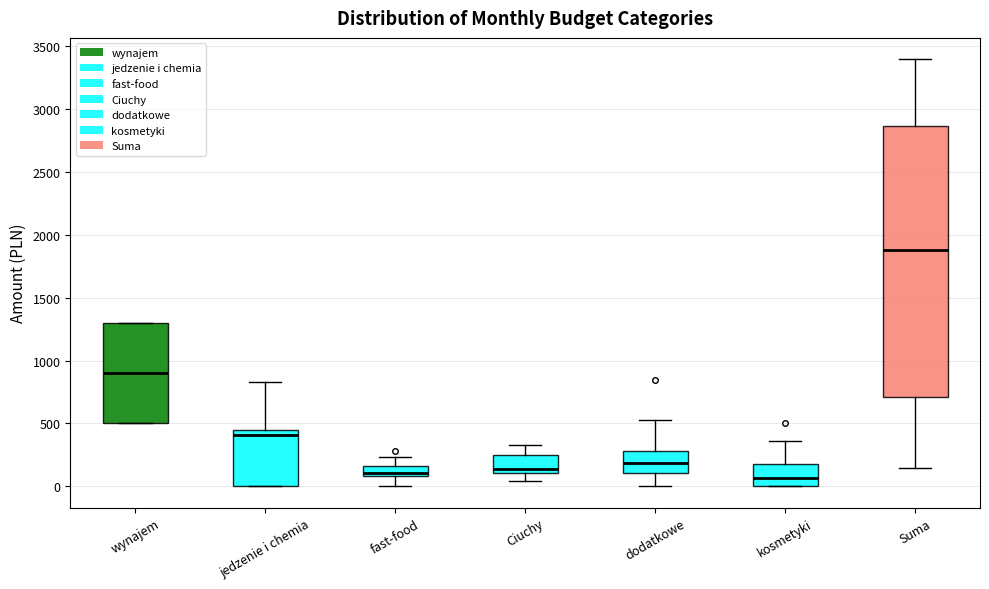

Reading left to right, read every box against the y-axis: the position of its median line, the range the box covers, and the ends of its whiskers. The values are not printed on the chart, so give them approximately, as read against the axis.

wynajem: median 900, box 500 to 1300, whiskers 500 to 1300
jedzenie i chemia: median 400, box 0 to 450, whiskers 0 to 850
fast-food: median 100 (just above the box's lower edge), box 100 to 150, whiskers 0 to 250
Ciuchy: median 150, box 100 to 250, whiskers 50 to 350
dodatkowe: median 200, box 100 to 300, whiskers 0 to 550
kosmetyki: median 50, box 0 to 200, whiskers 0 to 350
Suma: median 1900, box 700 to 2850, whiskers 150 to 3400